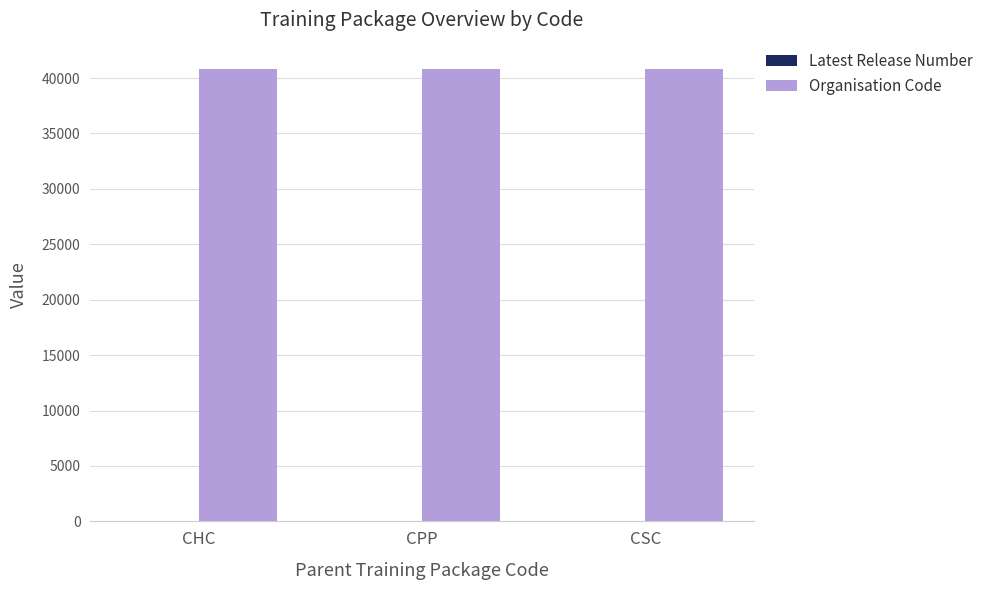

Is it true that Organisation Code equals 23893 at CHC?

False